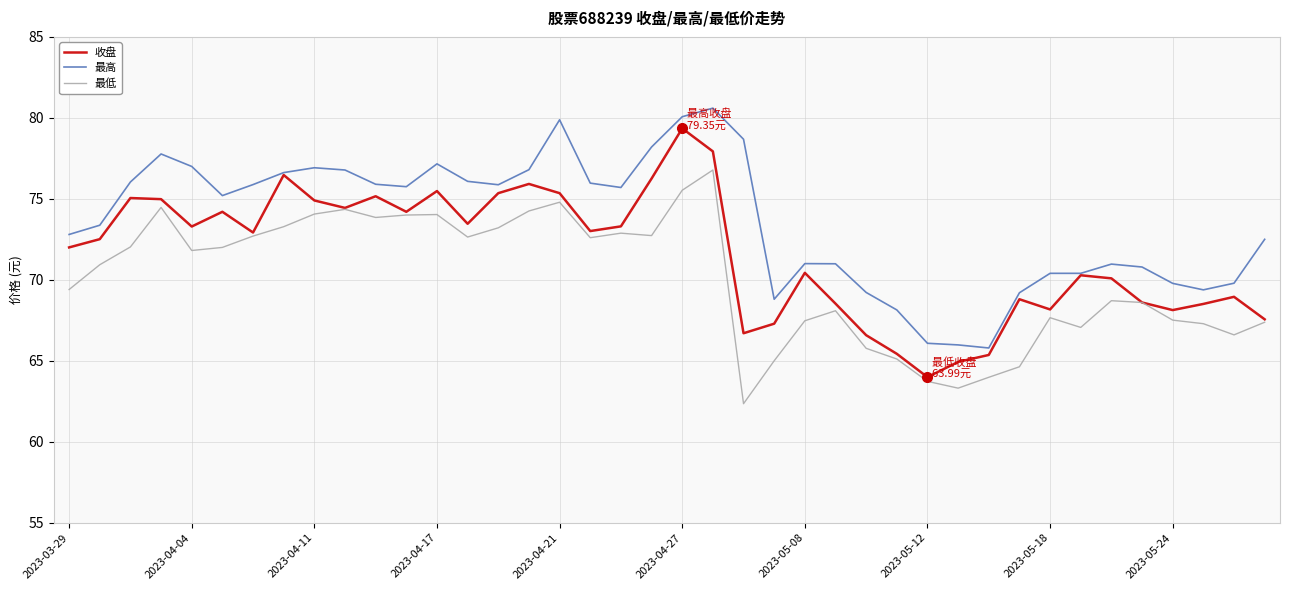

True or false: 最低 and 最高 cross at least once.

False